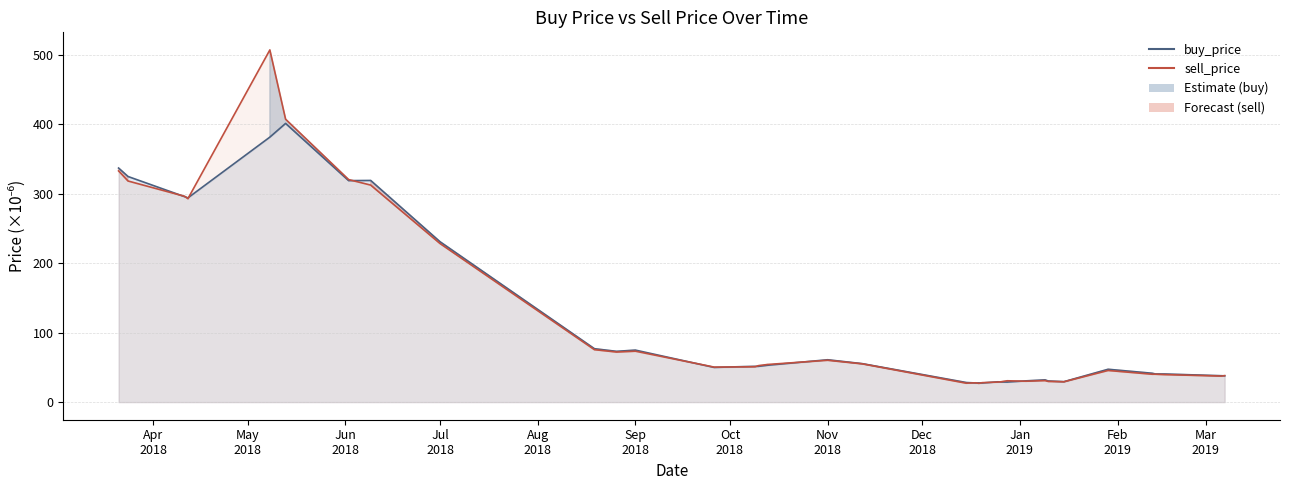

How many values in the buy_price series are below 51?

18